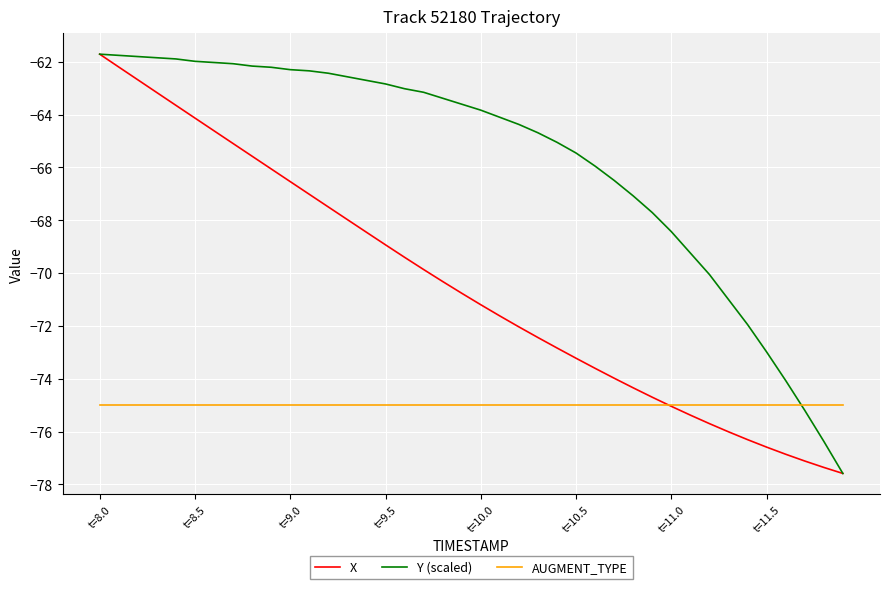

What is the sum of all Y (scaled) values?

-2629.5